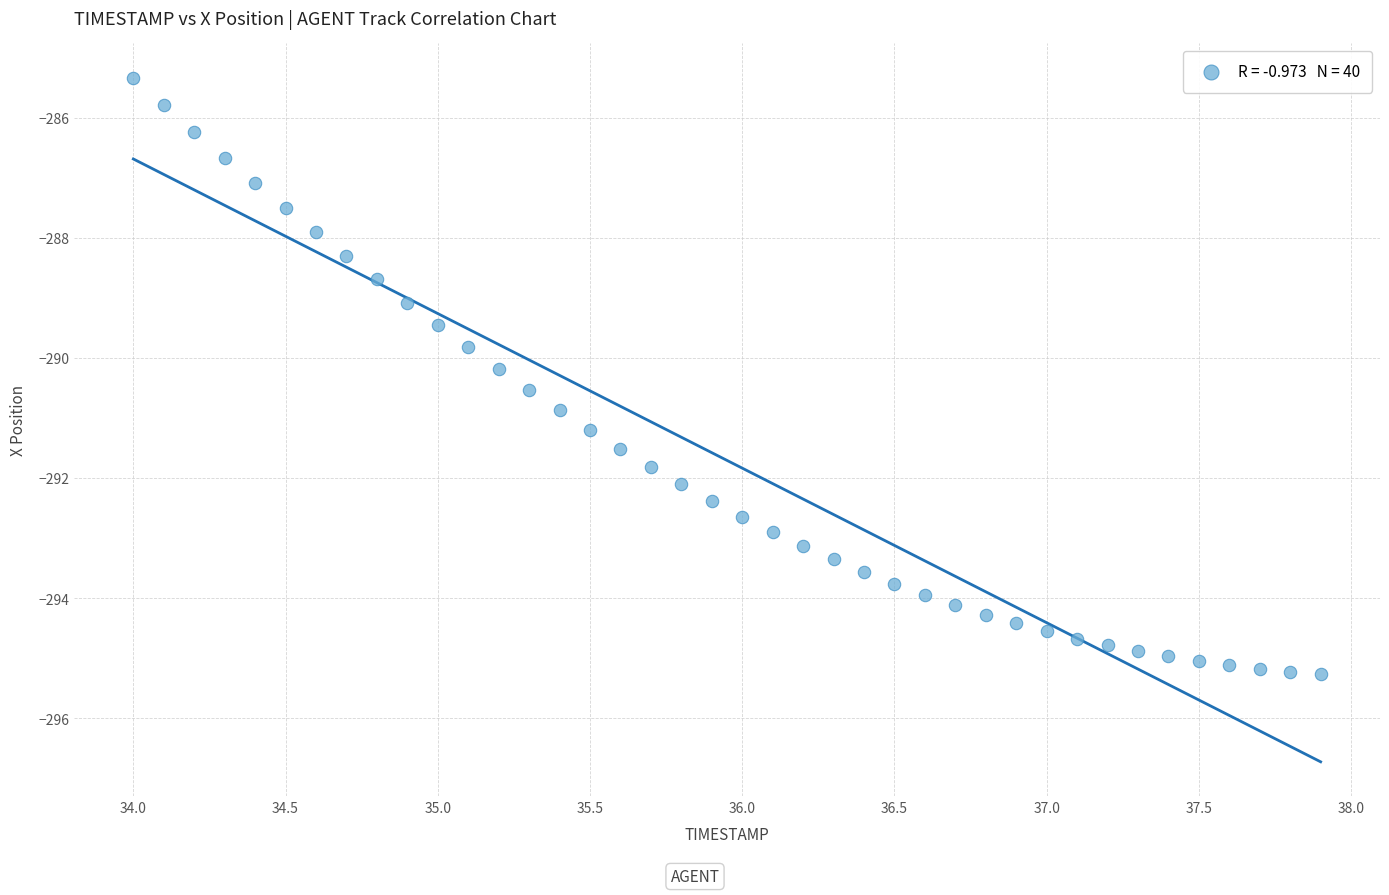

What is the range of Y values (max minus min)?

9.9